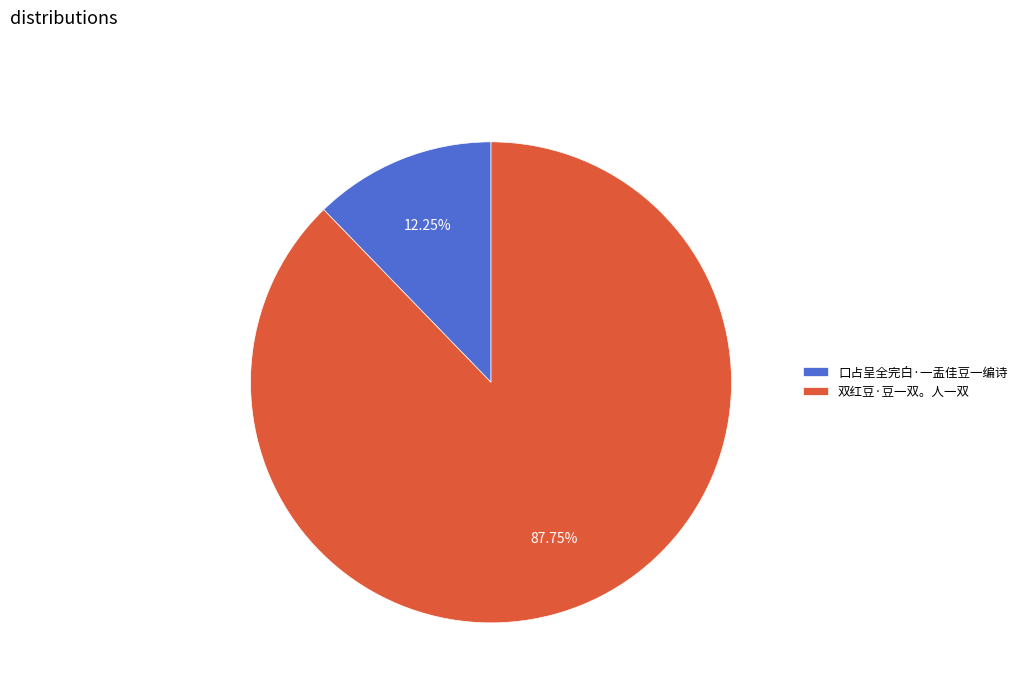

Which slice is the largest?

双红豆·豆一双。人一双